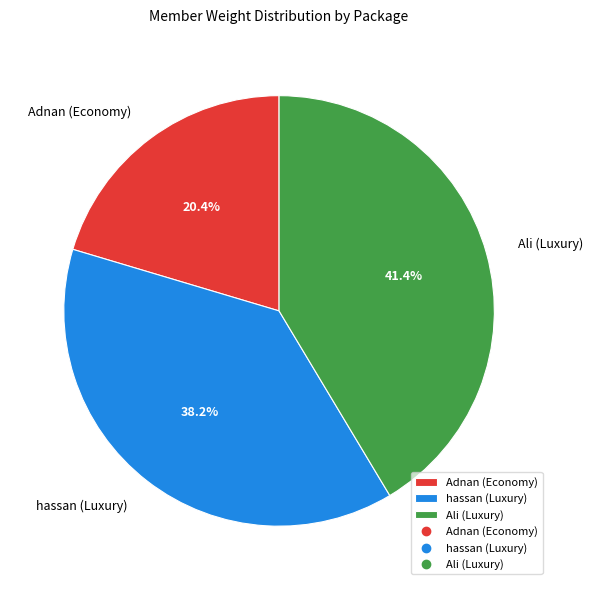

What percentage is the Ali (Luxury) slice, to the nearest percent?

41%